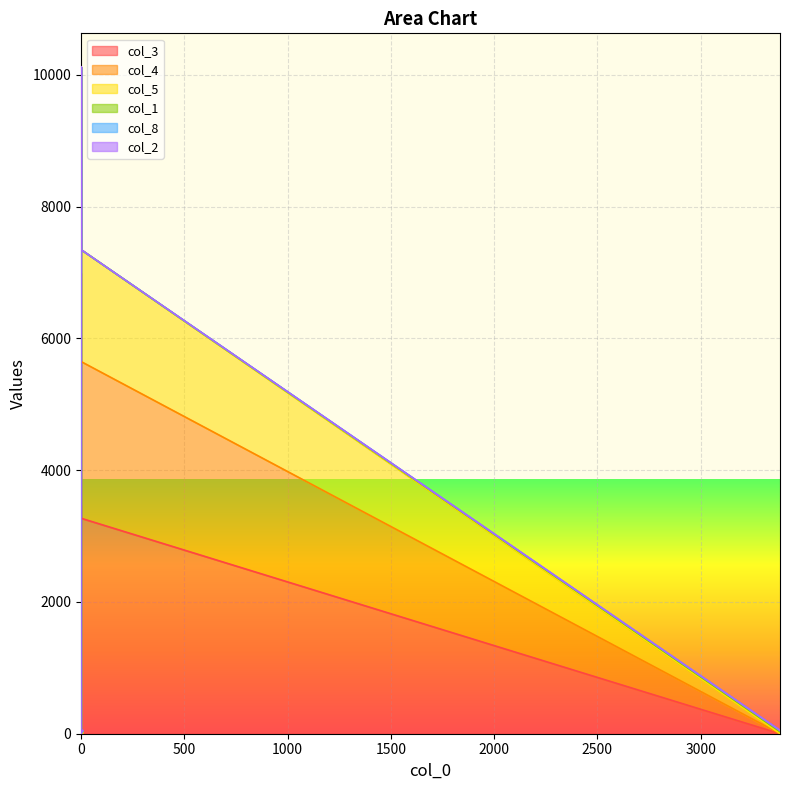

True or false: col_3 and col_4 intersect in this chart.

False